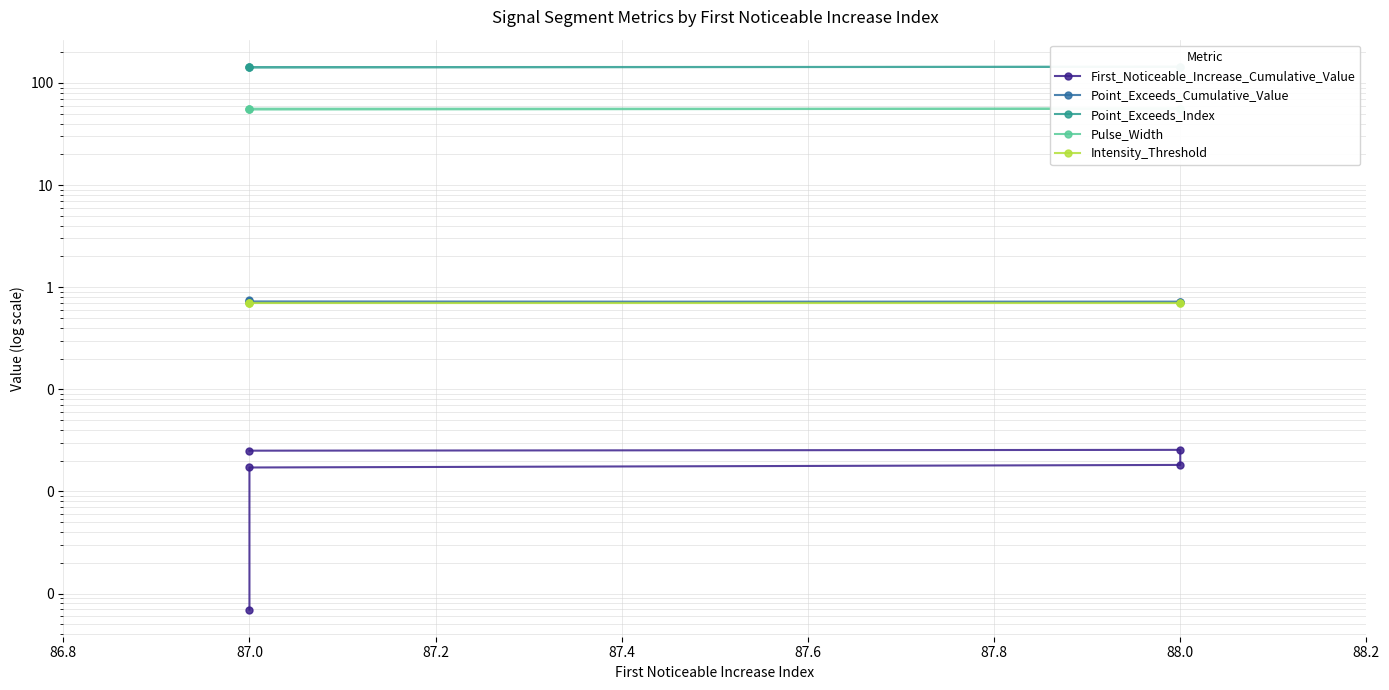

True or false: Intensity_Threshold and Pulse_Width cross at least once.

False